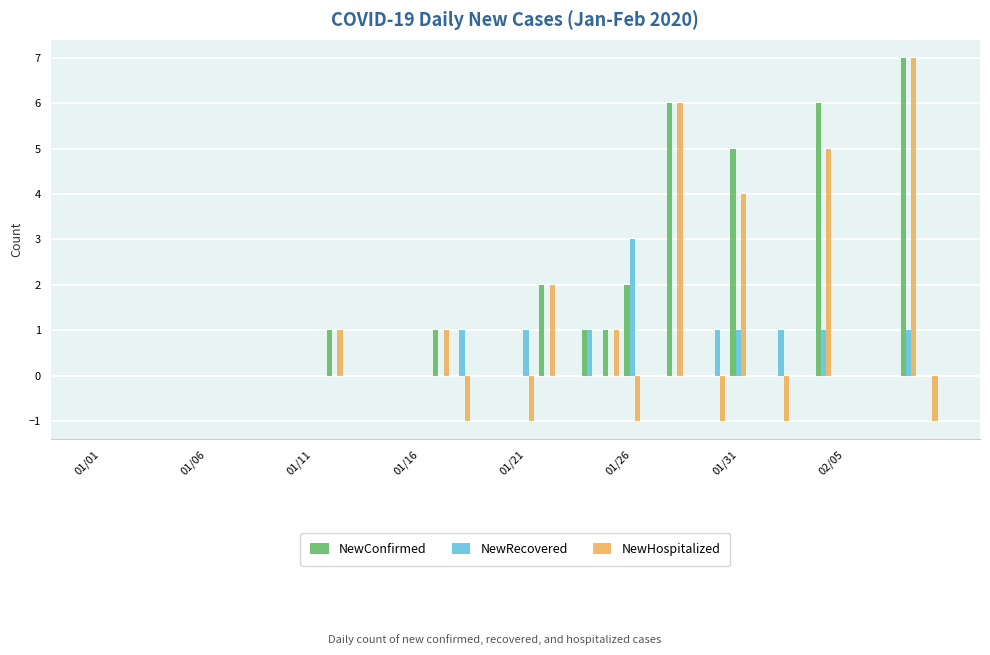

Reading left to right, transcribe all the data shown in this chart.

NewConfirmed: 0	0	0	0	0	0	0	0	0	0	0	1	0	0	0	0	1	0	0	0	0	2	0	1	1	2	0	6	0	0	5	0	0	0	6	0	0	0	7	0
NewRecovered: 0	0	0	0	0	0	0	0	0	0	0	0	0	0	0	0	0	1	0	0	1	0	0	1	0	3	0	0	0	1	1	0	1	0	1	0	0	0	1	0
NewHospitalized: 0	0	0	0	0	0	0	0	0	0	0	1	0	0	0	0	1	-1	0	0	-1	2	0	0	1	-1	0	6	0	-1	4	0	-1	0	5	0	0	0	7	-1